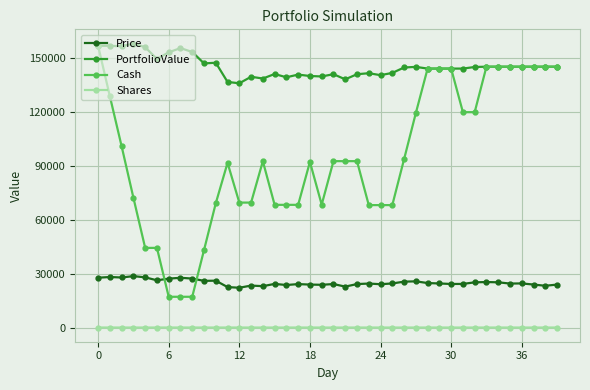

What is the greatest value displayed?

158141.5